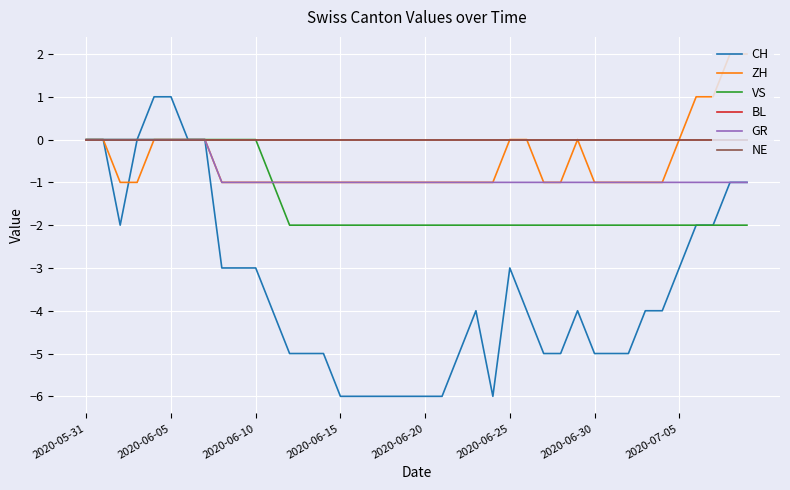

At which label is BL closest to 0?

2020-05-31